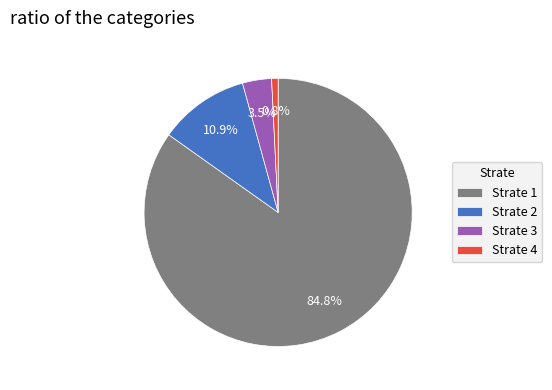

Which category accounts for the majority?

Strate 1